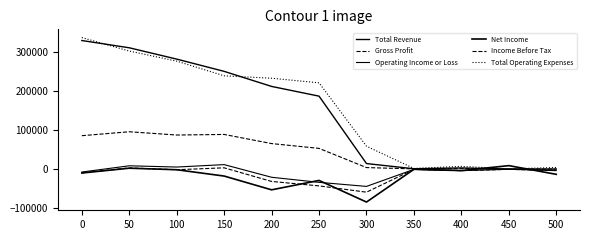

Between 350 and 250, which is larger?

250